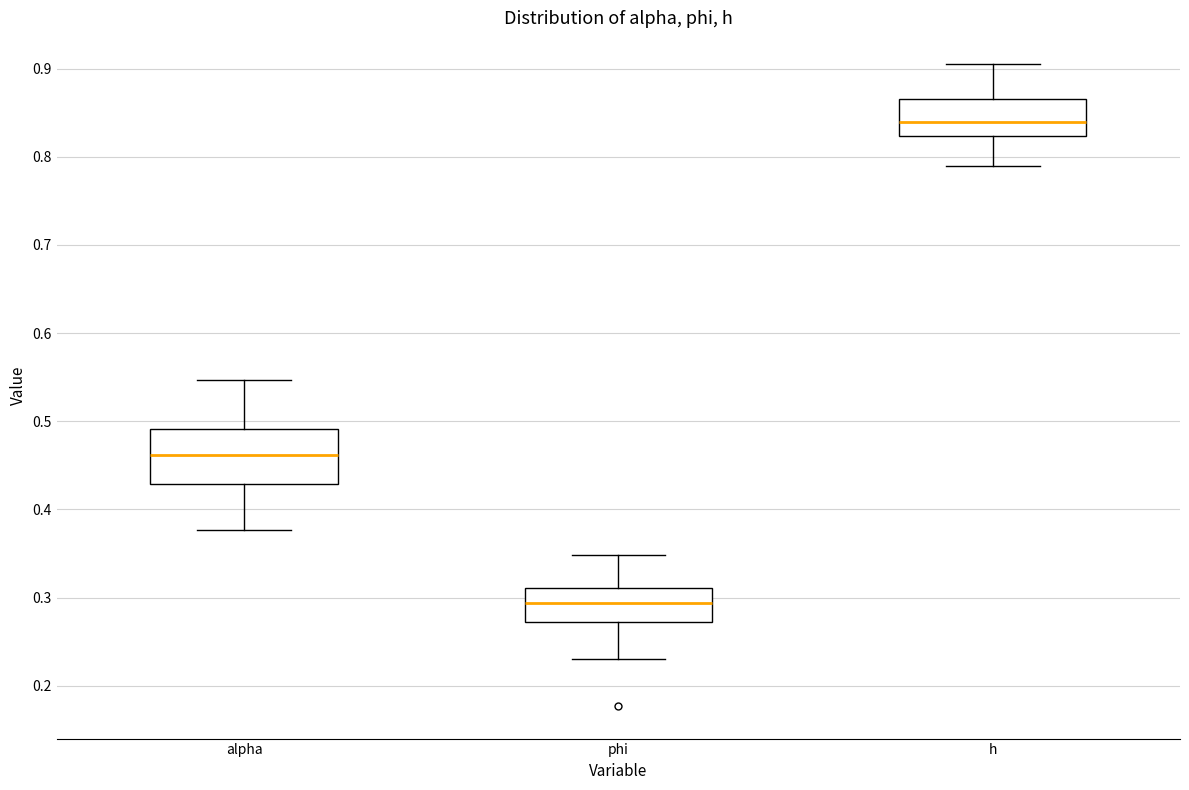

Which box's median line is the highest?

h